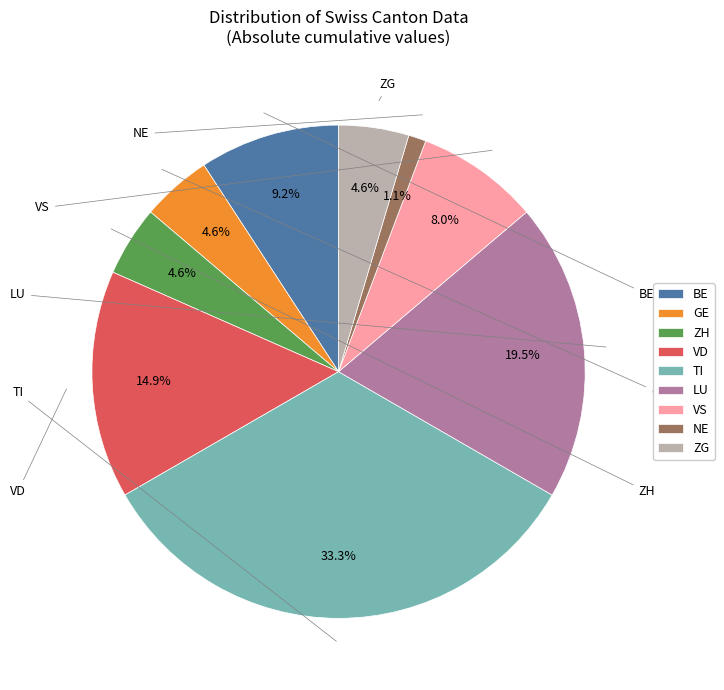

Is NE the majority of the pie?

No